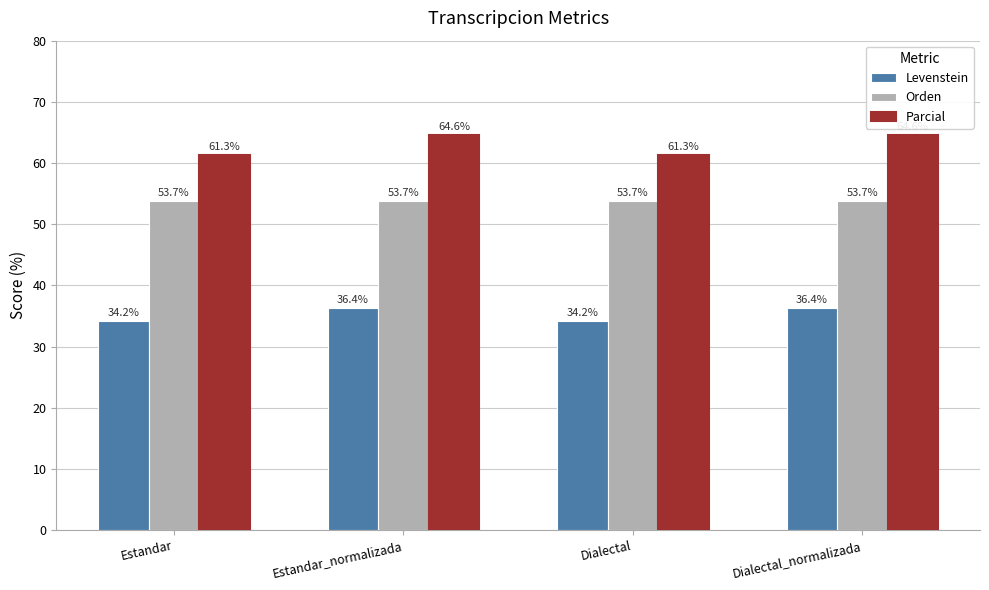

Between Estandar and Dialectal_normalizada, which series saw the biggest shift?

Parcial